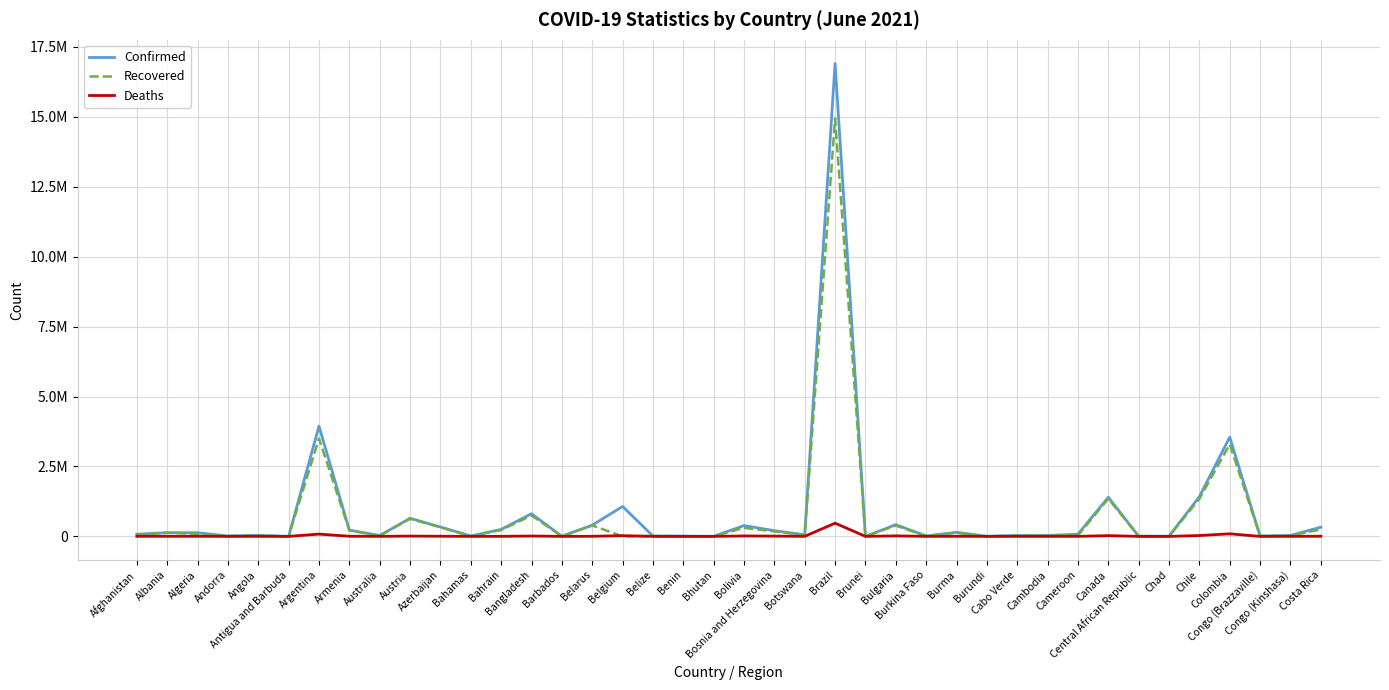

What are all the series names shown in the legend?

Confirmed, Recovered, Deaths